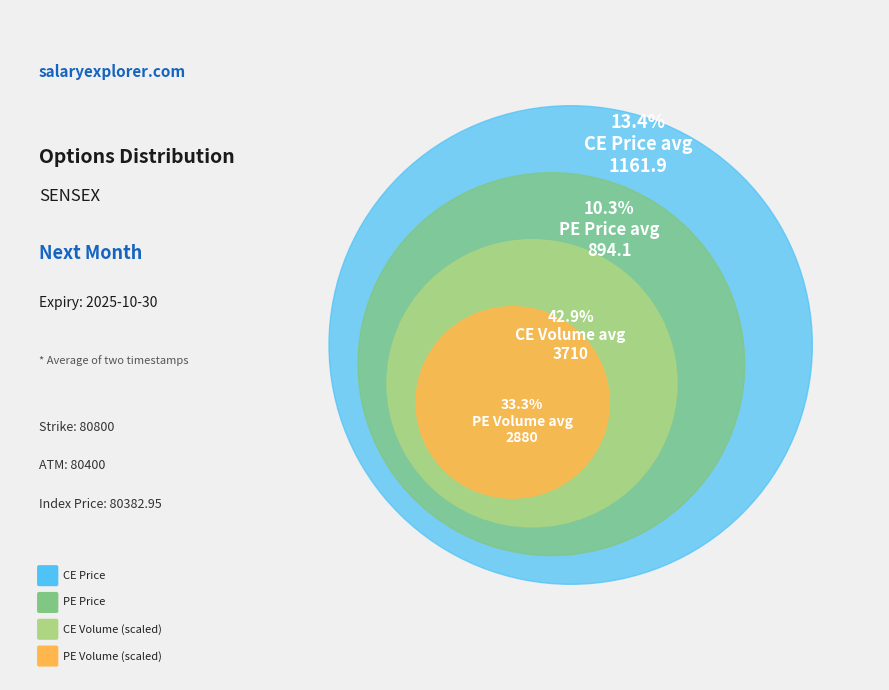

True or false: 29-09-2025 12:33:30 accounts for 41% of the total.

False